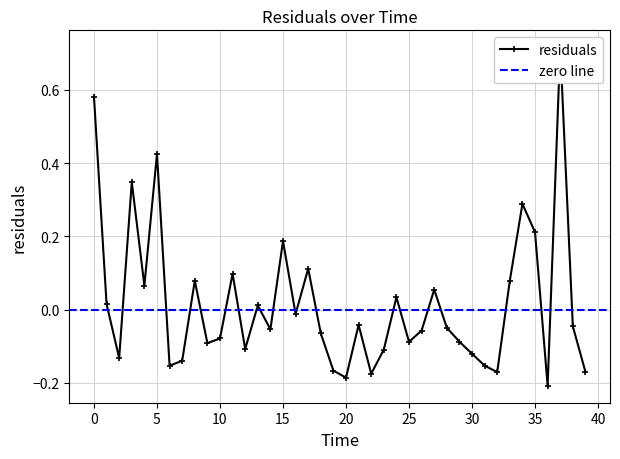

Does the chart have visible grid lines?

Yes